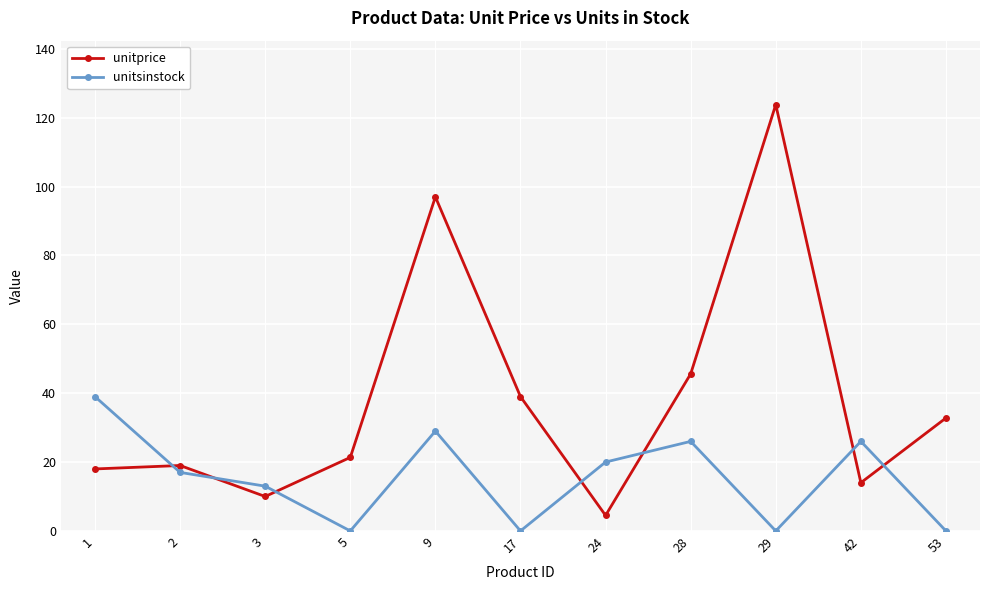

The value of unitsinstock at 2 is 17.0. True or false?

True